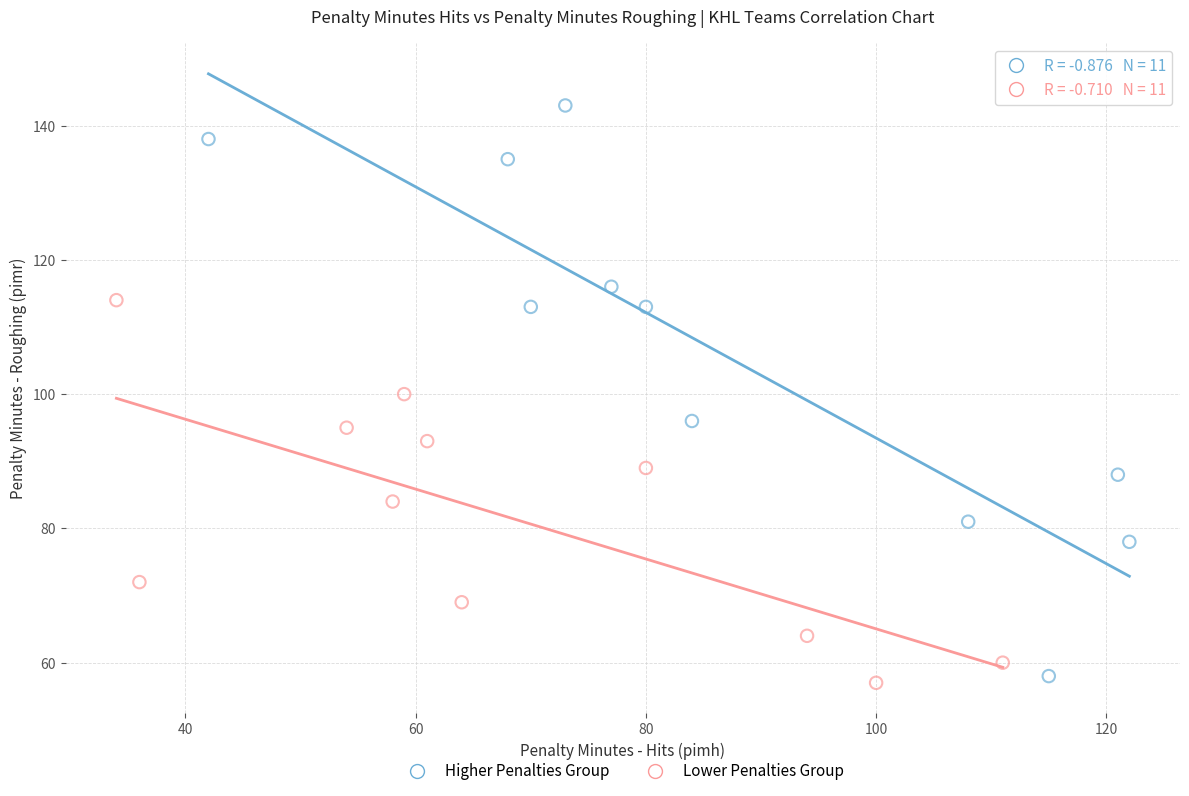

Which series contains the highest Y value?

Higher Penalties Group